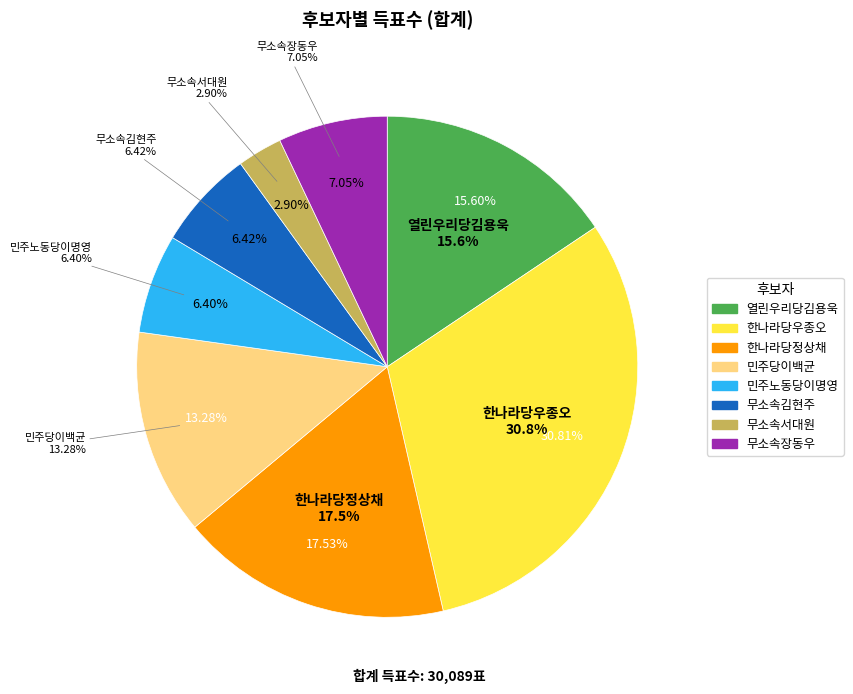

Rank the categories by value from lowest to highest.

무소속서대원, 민주노동당이명영, 무소속김현주, 무소속장동우, 민주당이백균, 열린우리당김용욱, 한나라당정상채, 한나라당우종오